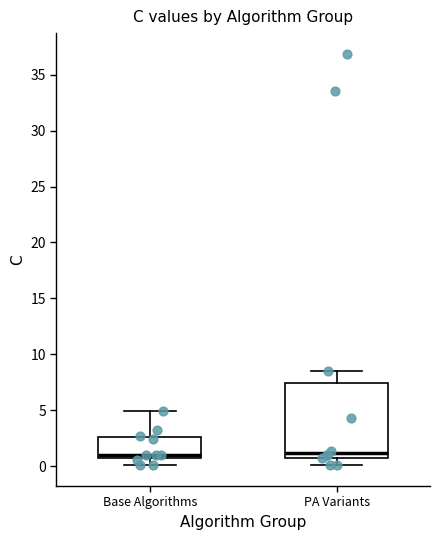

Comparing the boxes themselves (not the whiskers), which one is the tallest?

PA Variants